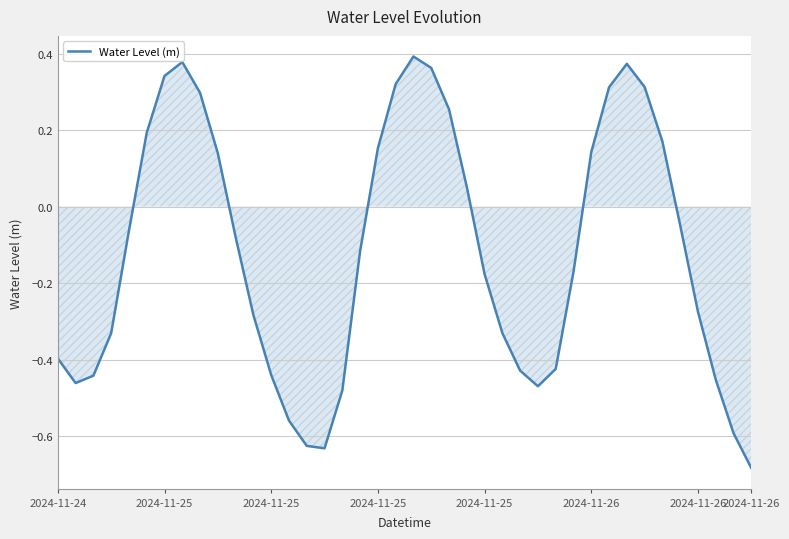

What is the difference between the maximum and minimum values?

1.1